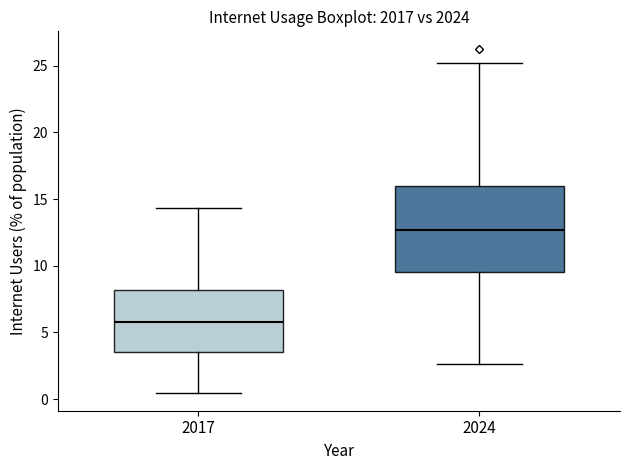

Comparing the boxes themselves (not the whiskers), which one is the tallest?

2024